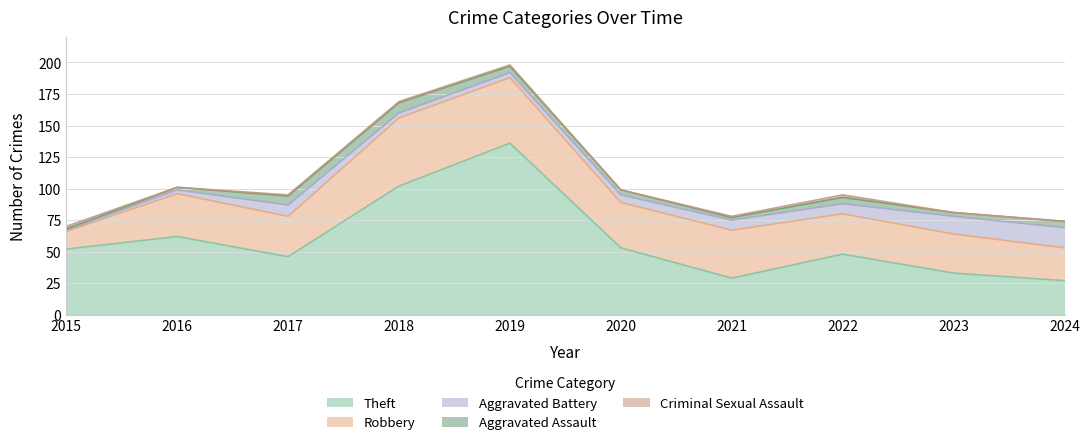

What is the average value of the Criminal Sexual Assault series?

1